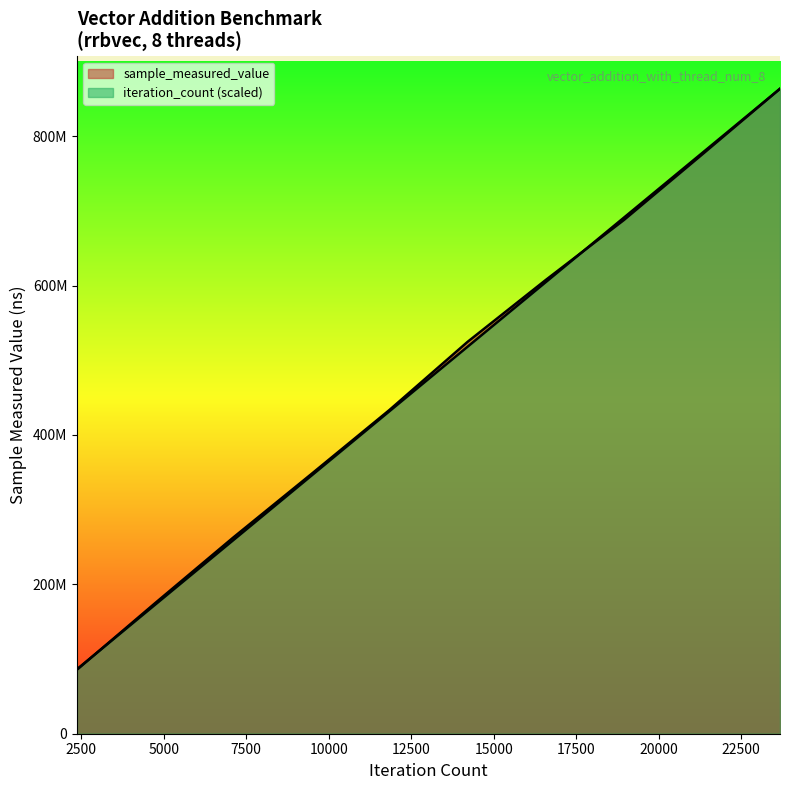

Which series ends up on top after the final intersection of sample_measured_value and iteration_count?

iteration_count